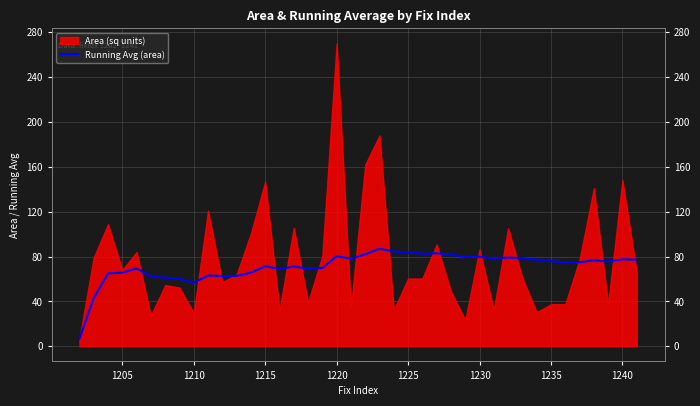

What is the minimum value shown in the chart?

6.8